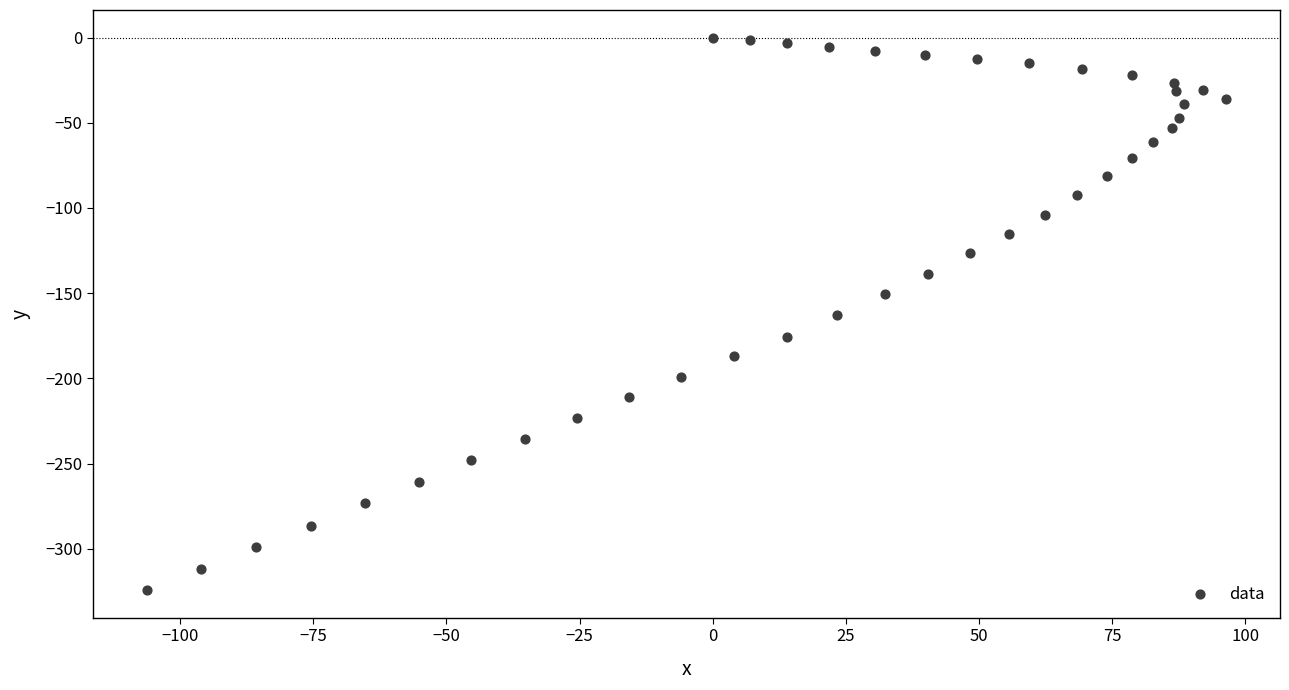

What is the range of Y values (max minus min)?

324.3